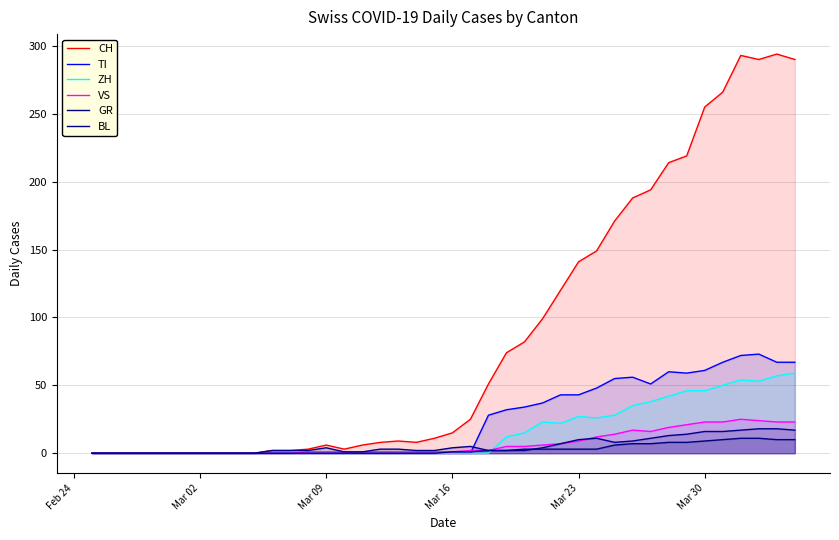

In VS, how many points are higher than both neighbors (excluding endpoints)?

2